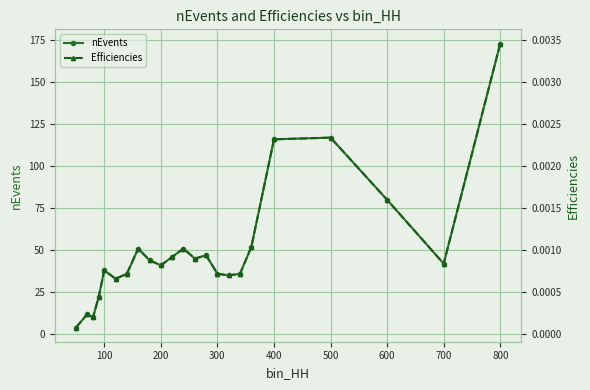

Which category has the highest value in the nEvents series?

800